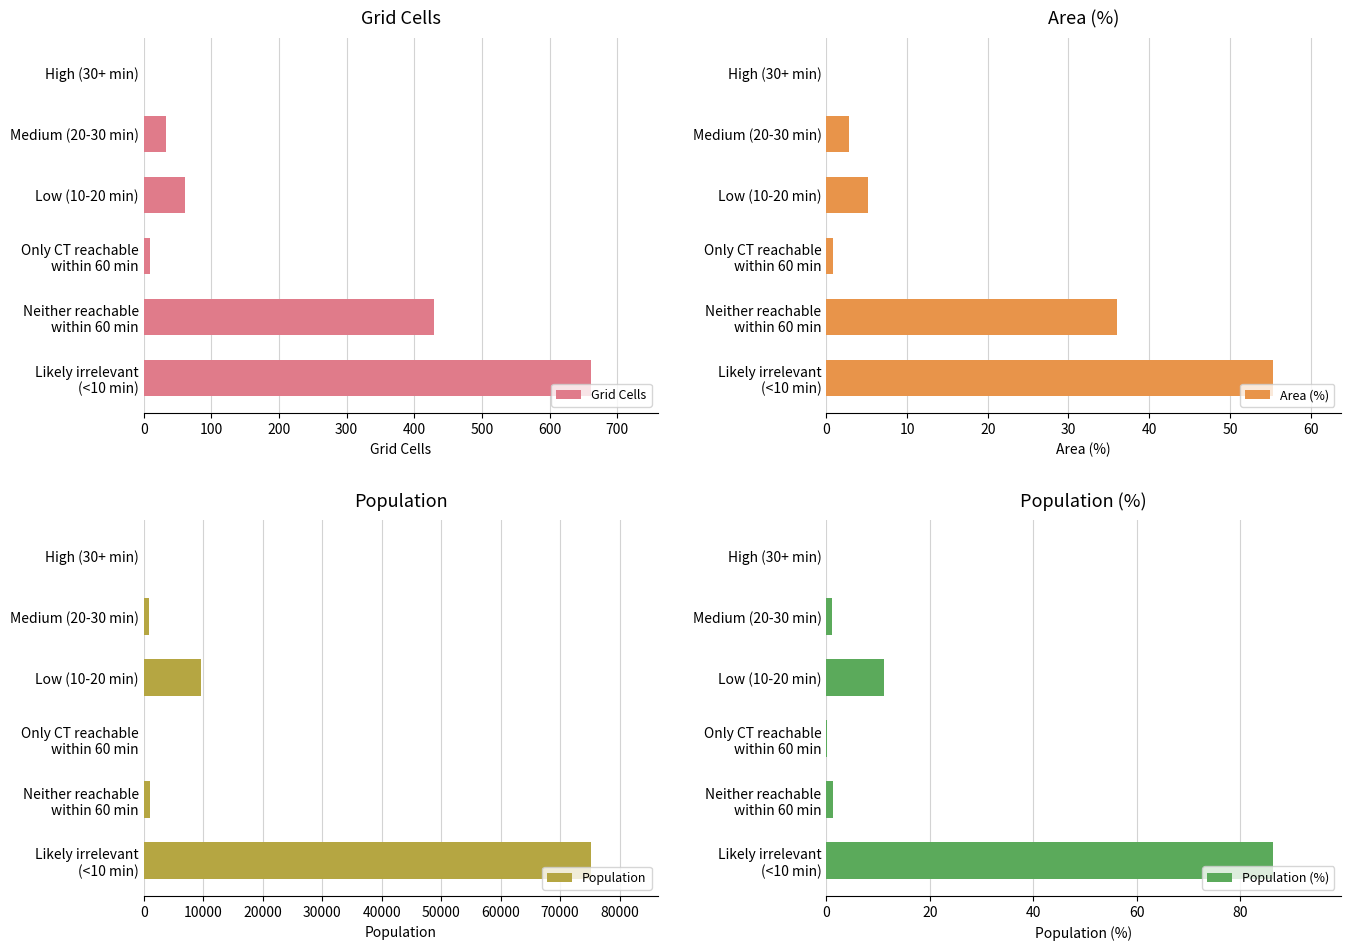

List the series in order of their peak value, highest first.

Population, Grid Cells, Population (%), Area (%)